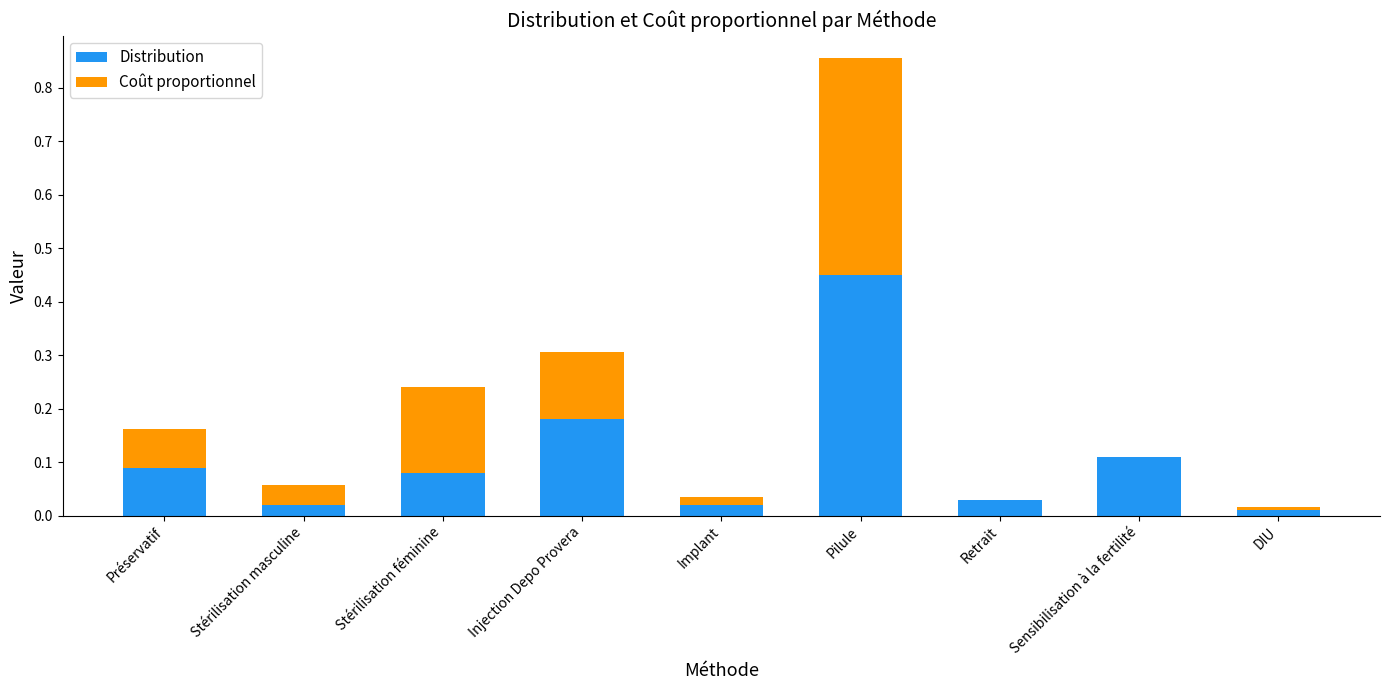

What is the sum of all Distribution values?

1.0